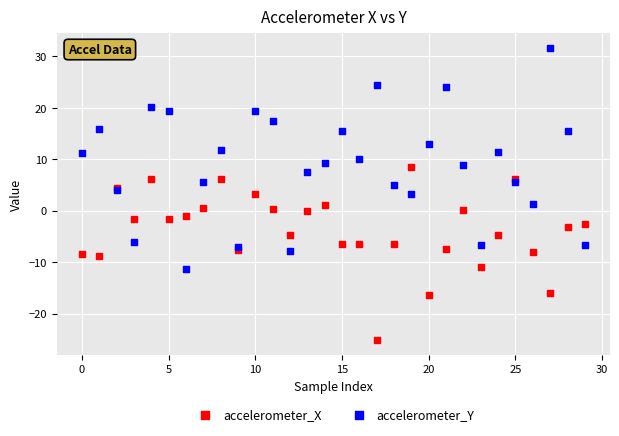

What are all the series names shown in the legend?

accelerometer_X, accelerometer_Y